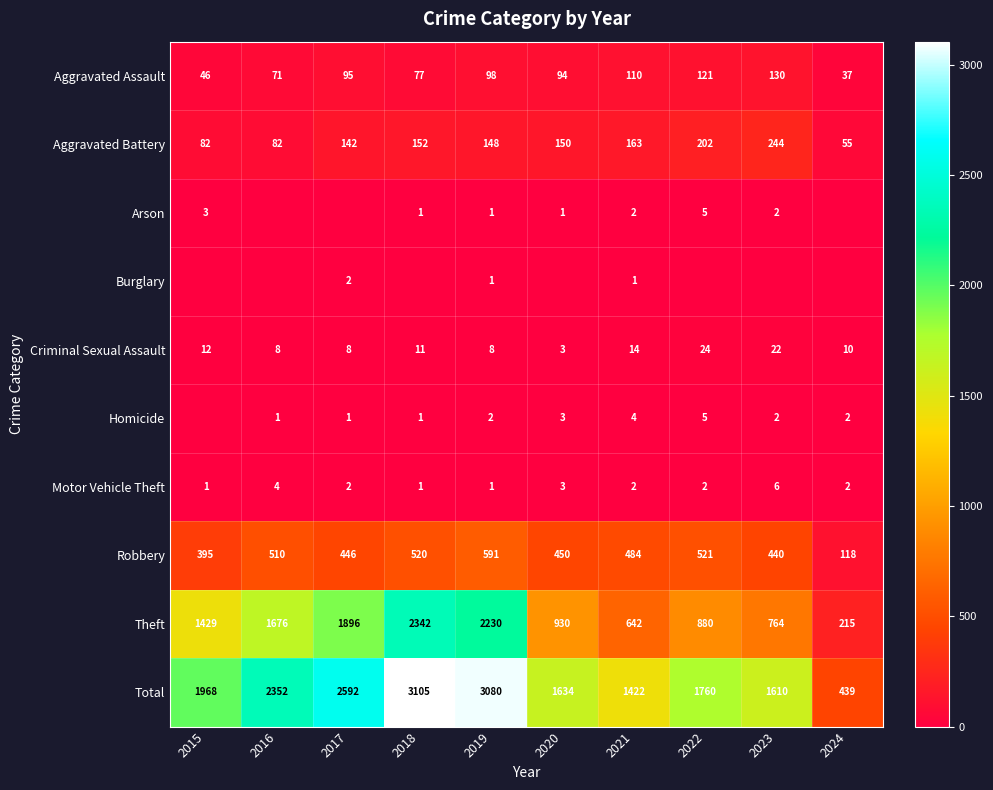

The value of Robbery at 2020 is 450. True or false?

True